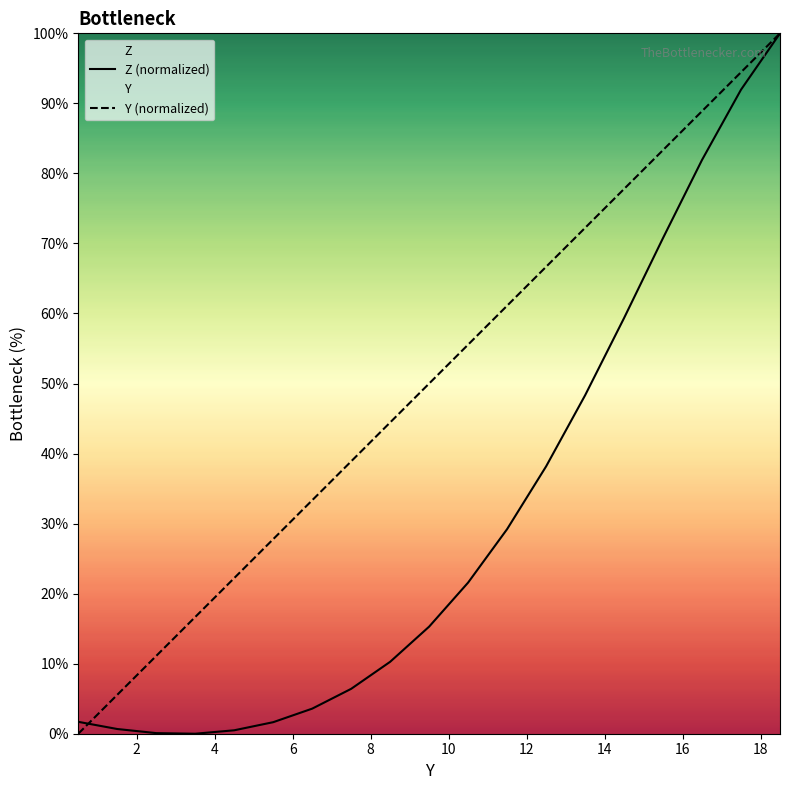

True or false: Z (normalized) has more than 0 interior local peaks.

False